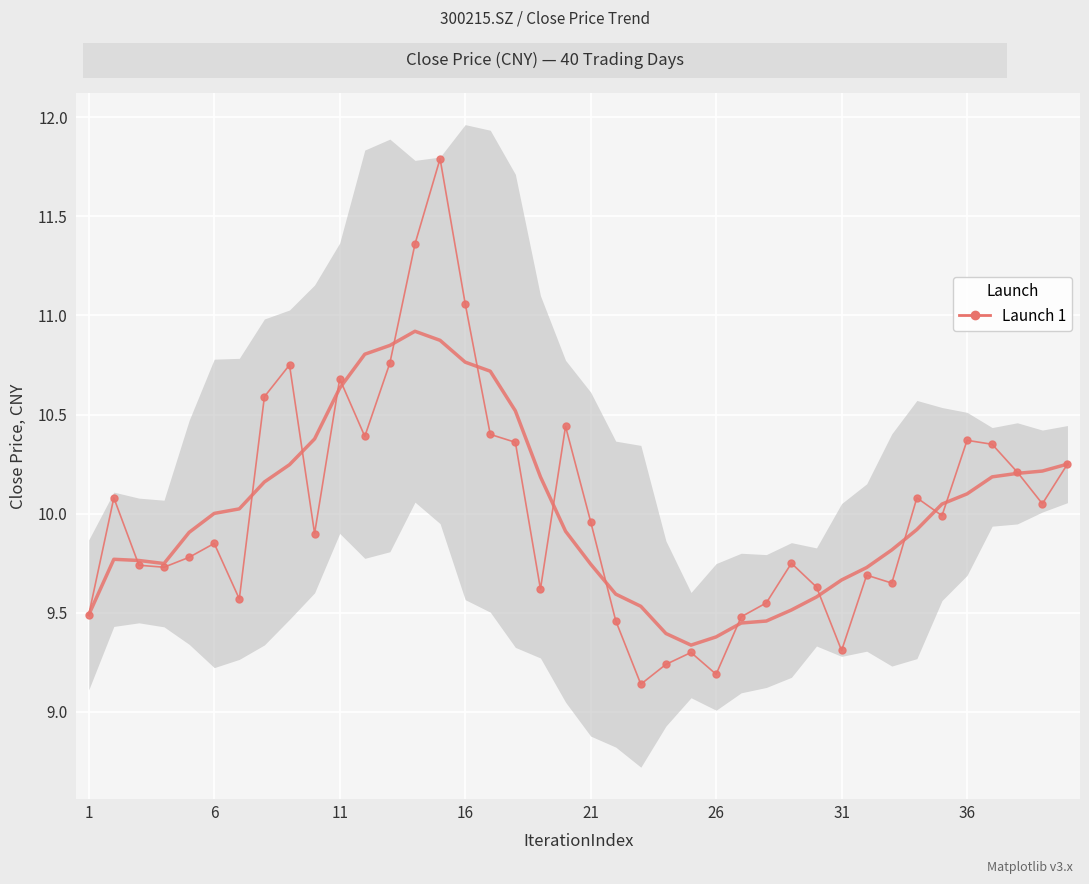

True or false: the data shows 5.5 at 36.

False